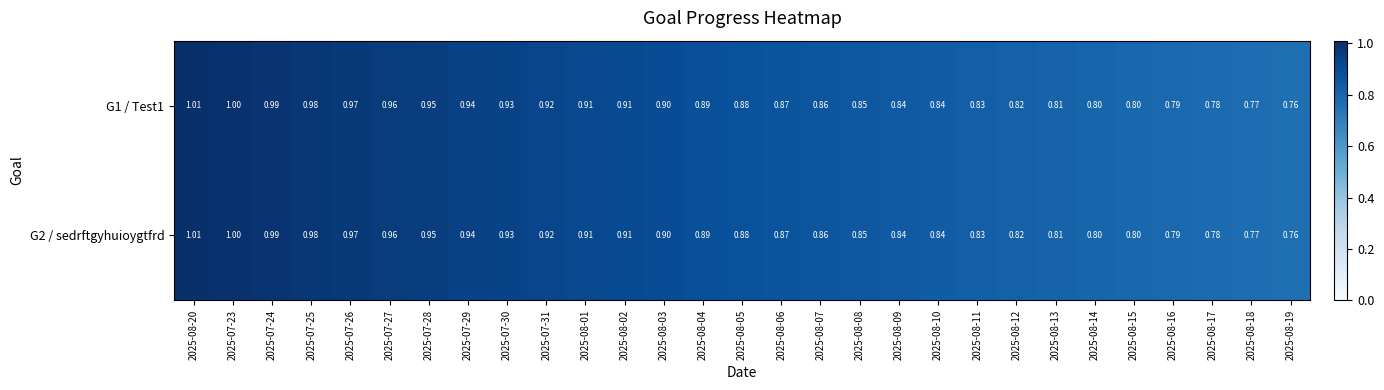

Is the value of G2 / sedrftgyhuioygtfrd at 2025-08-16 greater than the value of G1 / Test1 at 2025-08-01?

No